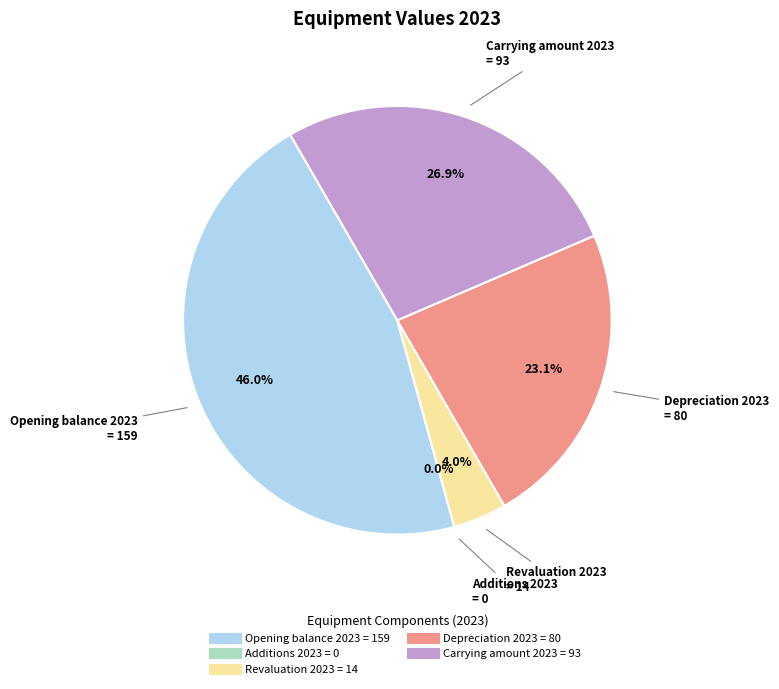

Count the number of slices in the pie.

5